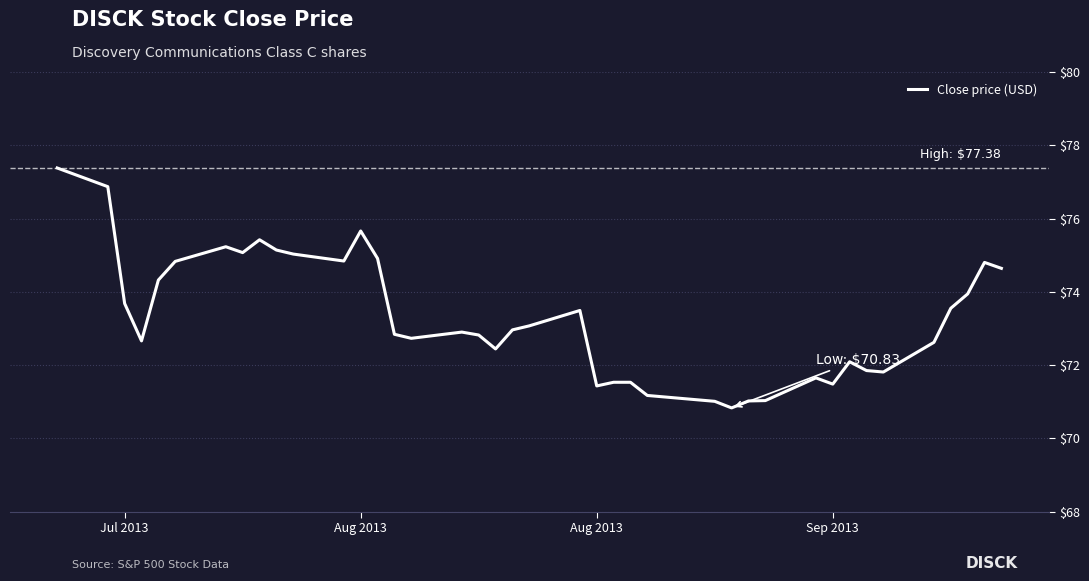

What is the smallest value displayed?

70.8